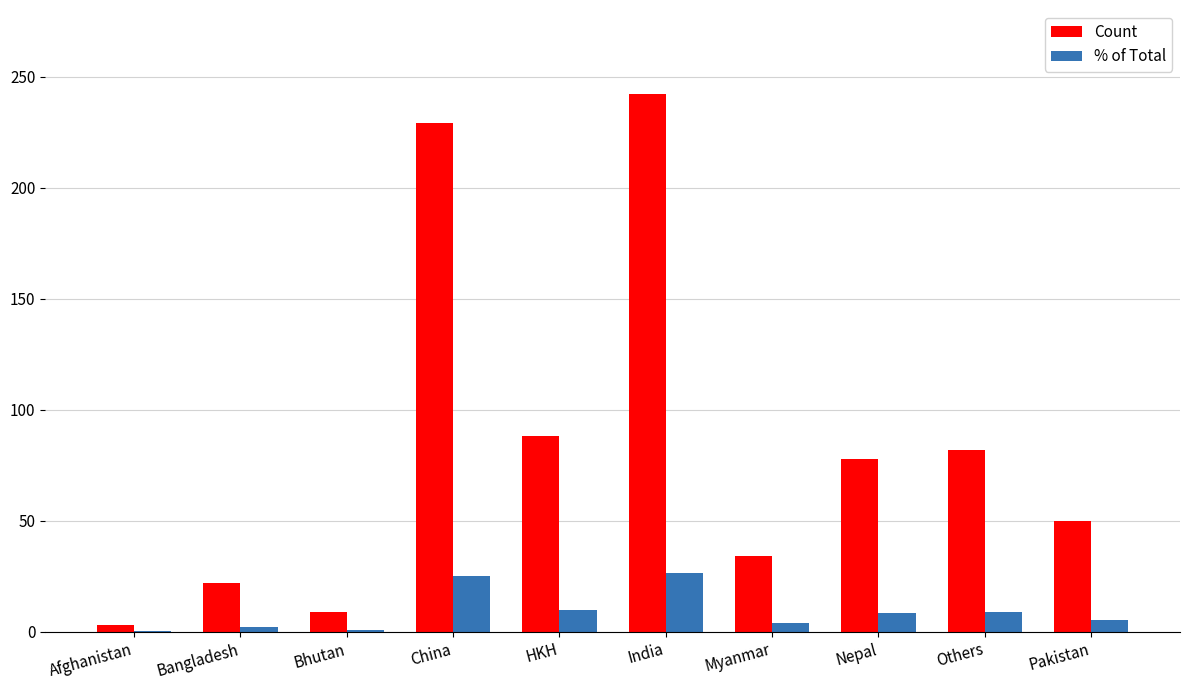

What are all the series names shown in the legend?

Count, % of Total